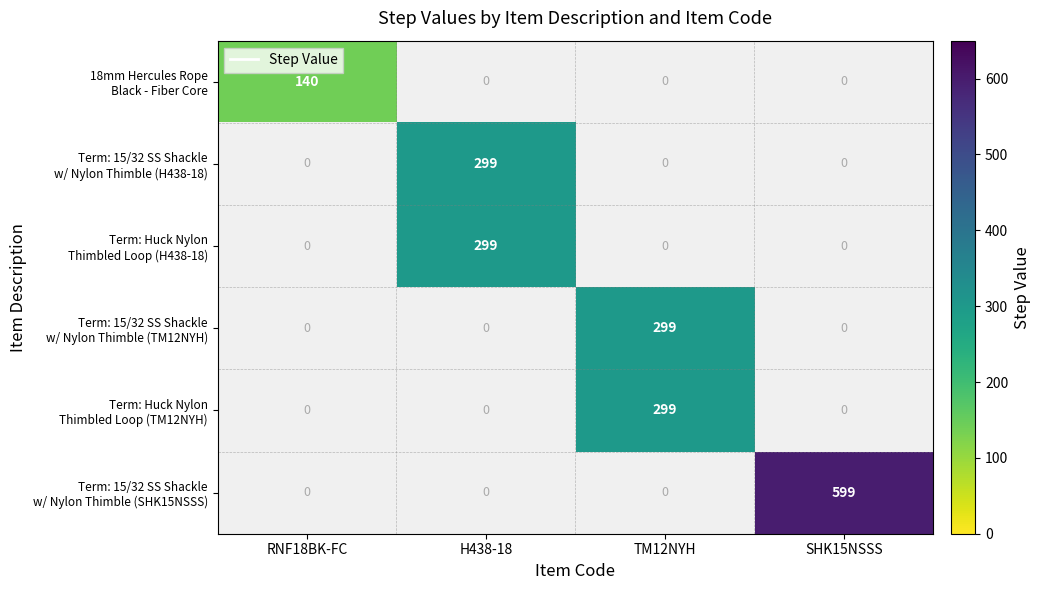

Count the number of data series in this chart.

6